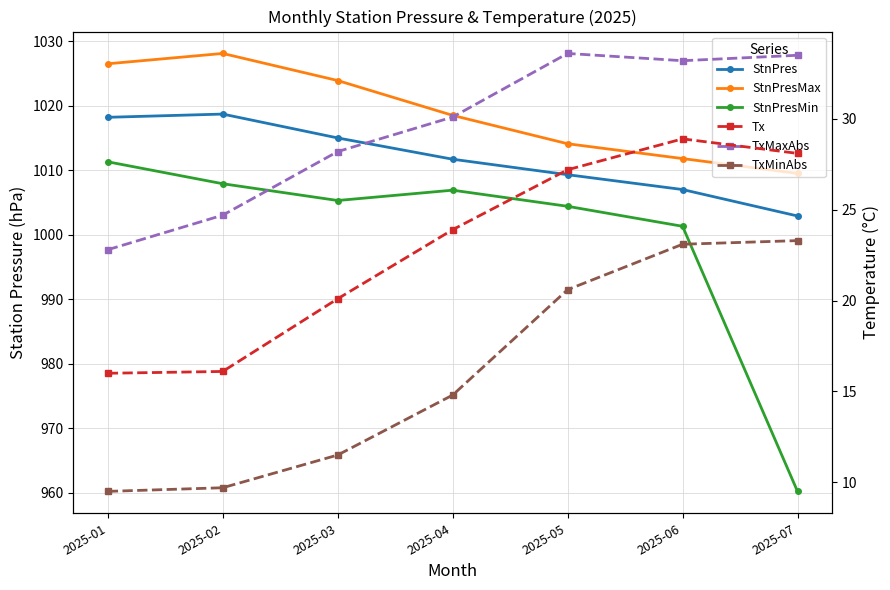

Between 2025-03 and 2025-01, which is larger?

2025-01